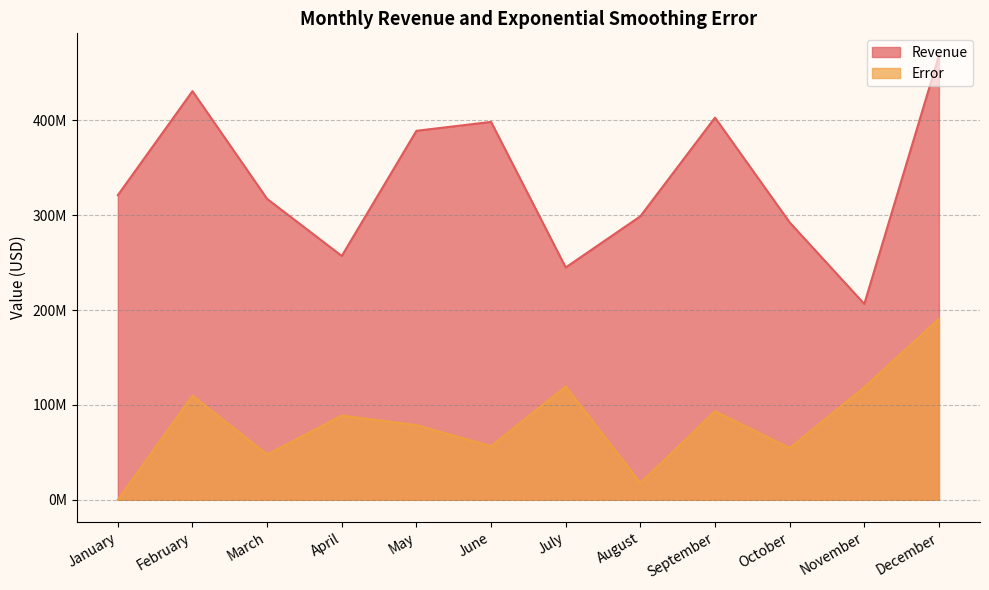

How many values in the Error series are below 88802460?

6